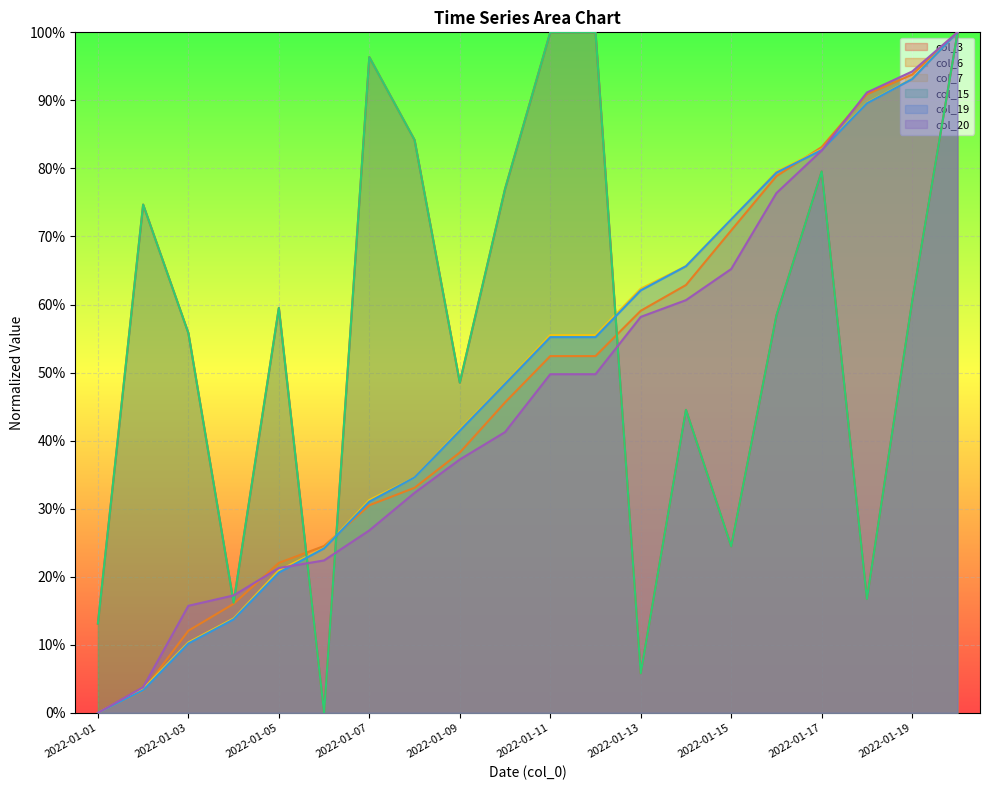

What is the approximate value of col_7 at 2022-01-19?

0.9